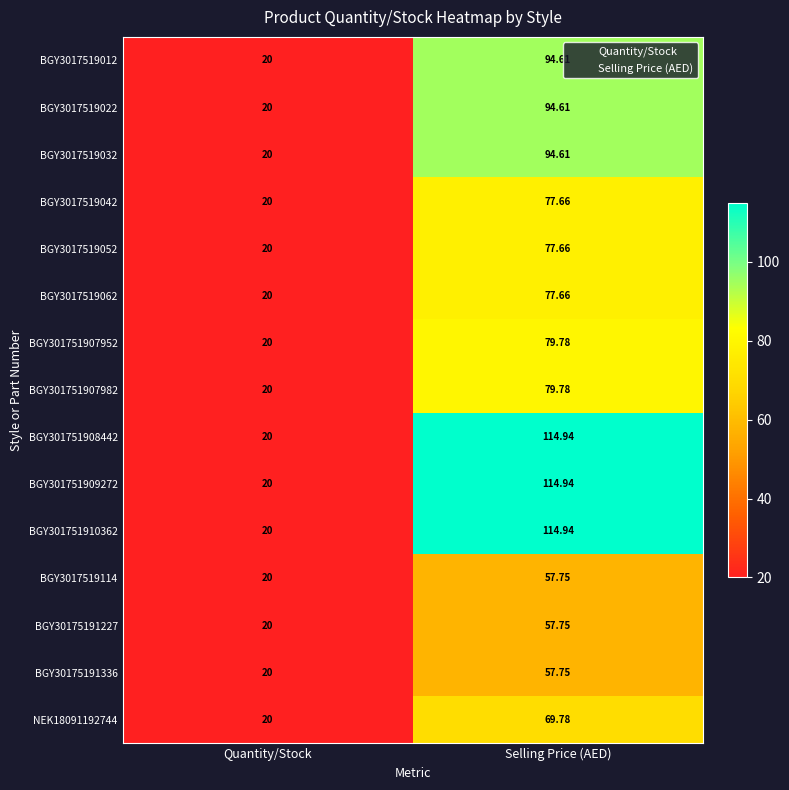

Is the value of BGY301751910362 at Selling Price (AED) greater than the value of BGY301751909272 at Quantity/Stock?

Yes